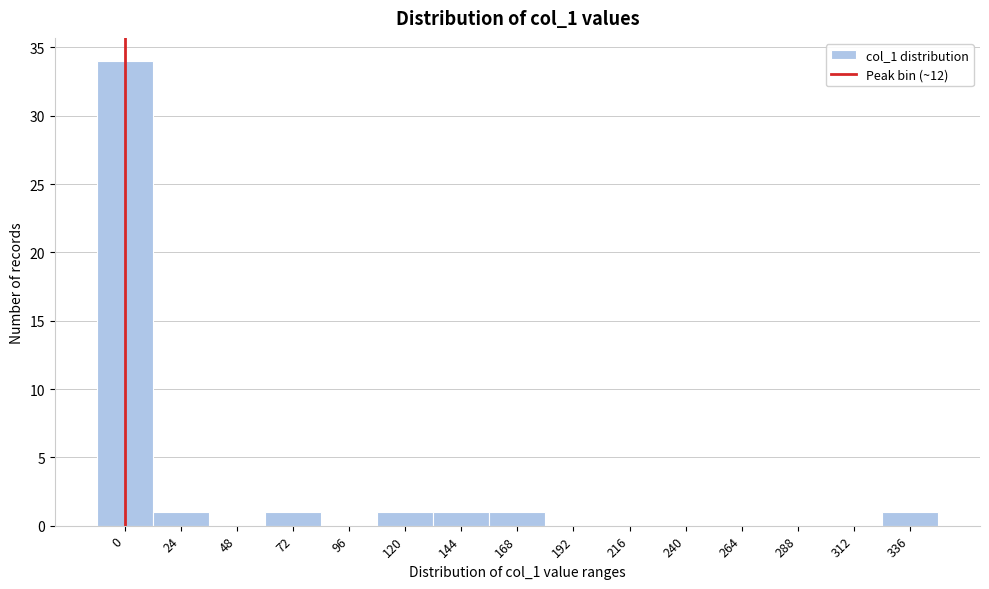

Reading left to right, extract all data points from this chart.

0=34	24=1	48=0	72=1	96=0	120=1	144=1	168=1	192=0	216=0	240=0	264=0	288=0	312=0	336=1